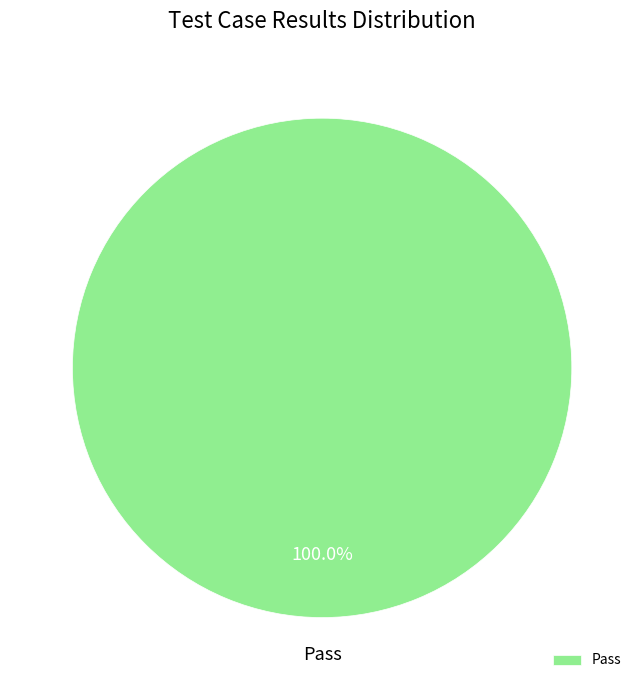

Which category accounts for the majority?

Pass